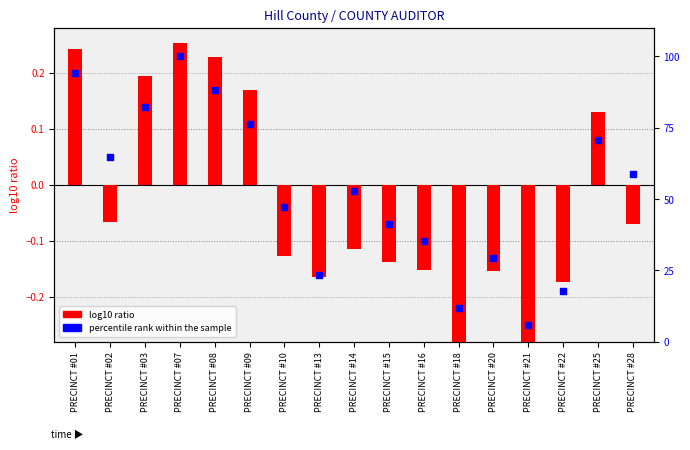

Which has a higher value, PRECINCT #16 or PRECINCT #09?

PRECINCT #09